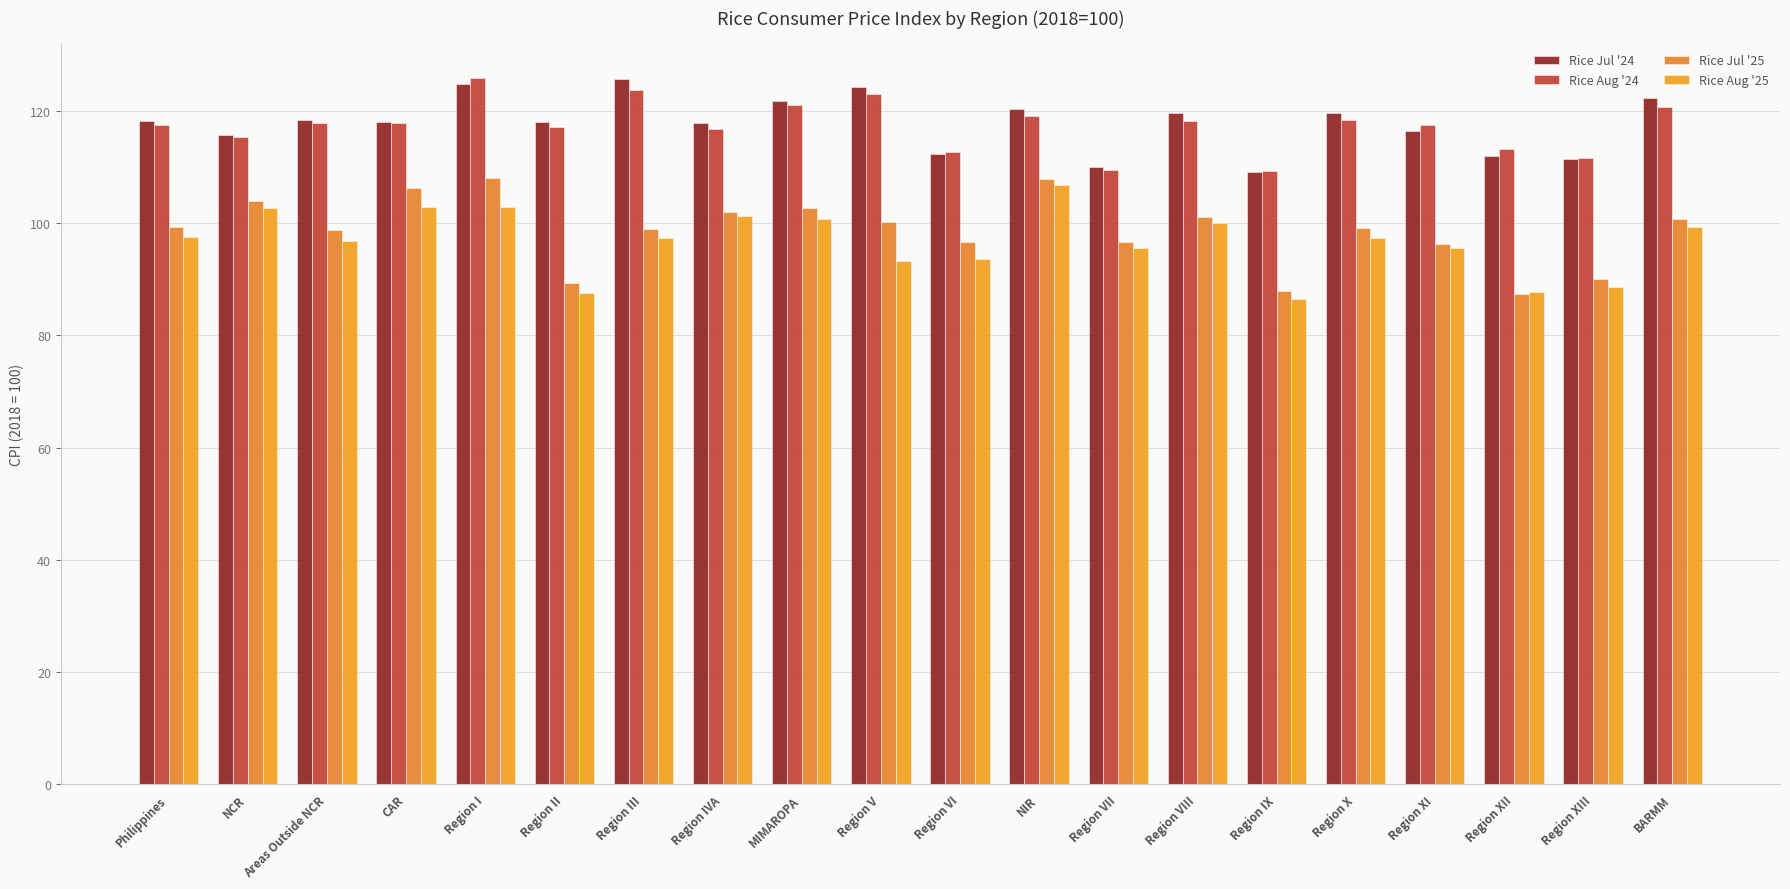

Reading left to right, what are all the values shown in this chart?

Rice Jul '24: Philippines=118.1	NCR=115.8	Areas Outside NCR=118.5	CAR=118.0	Region I=124.7	Region II=118.0	Region III=125.7	Region IVA=117.9	MIMAROPA=121.8	Region V=124.3	Region VI=112.4	NIR=120.4	Region VII=110.1	Region VIII=119.7	Region IX=109.2	Region X=119.7	Region XI=116.5	Region XII=112.0	Region XIII=111.4	BARMM=122.4
Rice Aug '24: Philippines=117.5	NCR=115.4	Areas Outside NCR=117.8	CAR=117.8	Region I=125.8	Region II=117.1	Region III=123.8	Region IVA=116.8	MIMAROPA=121.0	Region V=123.0	Region VI=112.7	NIR=119.1	Region VII=109.5	Region VIII=118.2	Region IX=109.3	Region X=118.5	Region XI=117.5	Region XII=113.3	Region XIII=111.6	BARMM=120.8
Rice Jul '25: Philippines=99.4	NCR=104.0	Areas Outside NCR=98.8	CAR=106.2	Region I=108.1	Region II=89.3	Region III=99.0	Region IVA=102.0	MIMAROPA=102.7	Region V=100.2	Region VI=96.6	NIR=107.8	Region VII=96.7	Region VIII=101.2	Region IX=87.8	Region X=99.1	Region XI=96.2	Region XII=87.4	Region XIII=90.1	BARMM=100.7
Rice Aug '25: Philippines=97.6	NCR=102.7	Areas Outside NCR=96.9	CAR=102.8	Region I=102.9	Region II=87.6	Region III=97.4	Region IVA=101.2	MIMAROPA=100.7	Region V=93.2	Region VI=93.5	NIR=106.8	Region VII=95.5	Region VIII=100.1	Region IX=86.6	Region X=97.3	Region XI=95.6	Region XII=87.7	Region XIII=88.7	BARMM=99.4